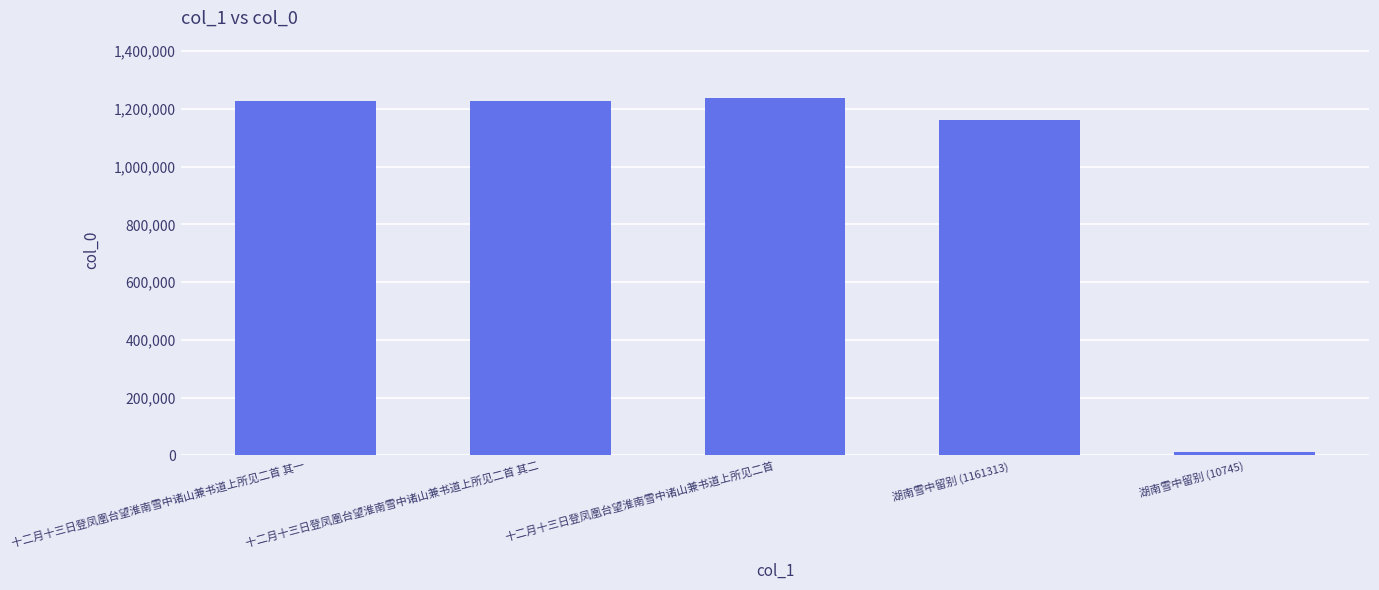

What is the difference between the maximum and second lowest values?

74846